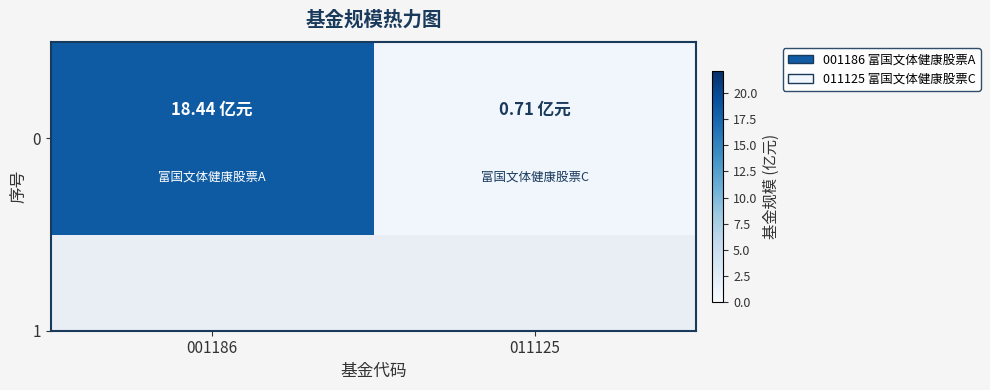

How many values are below 18?

1